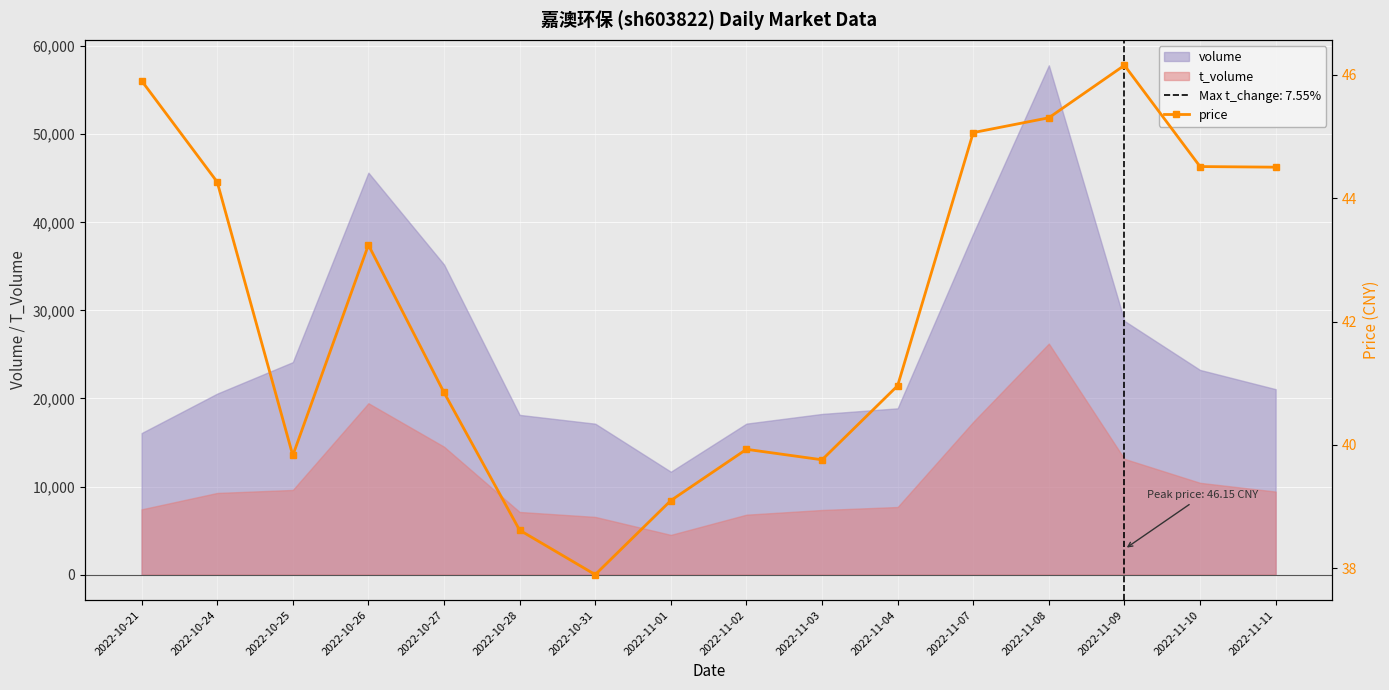

What is the value of the 7th point from the left?

37.9